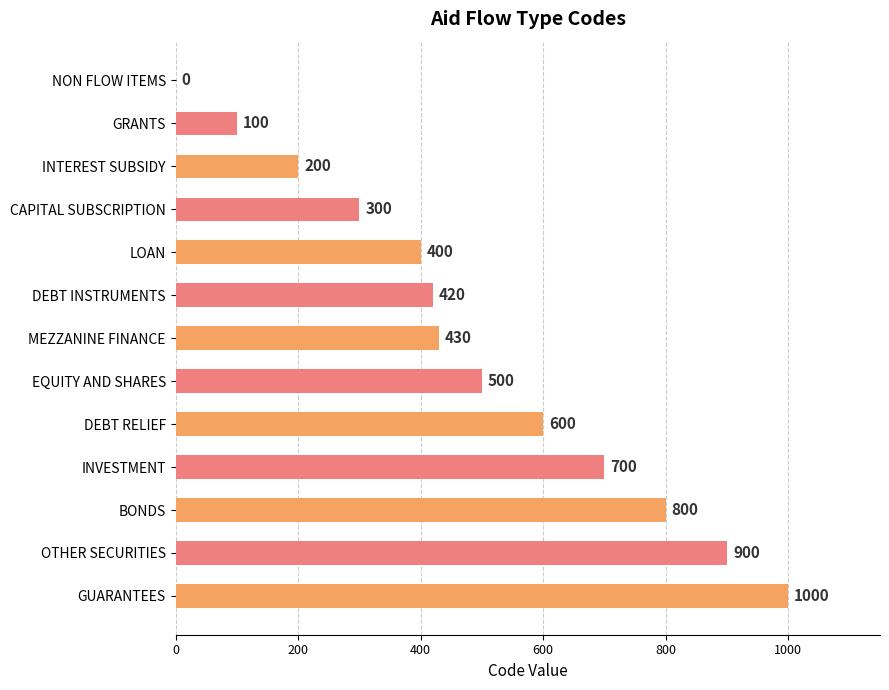

Are the bars horizontal?

Yes